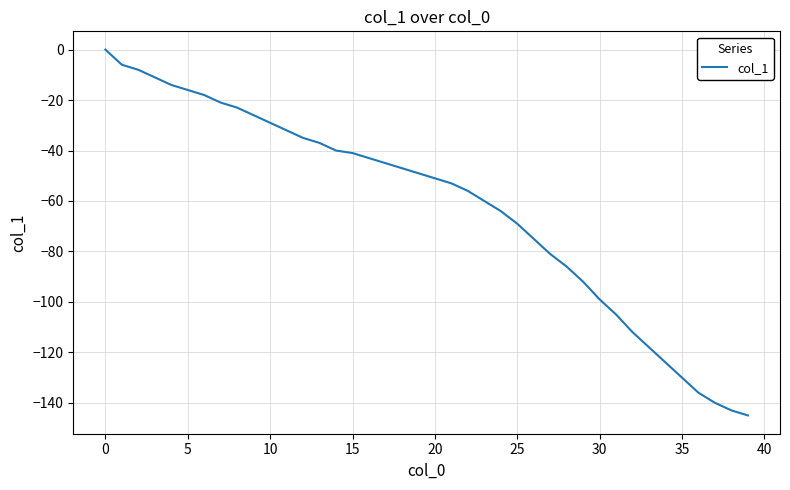

What is the difference between the maximum and minimum values?

145